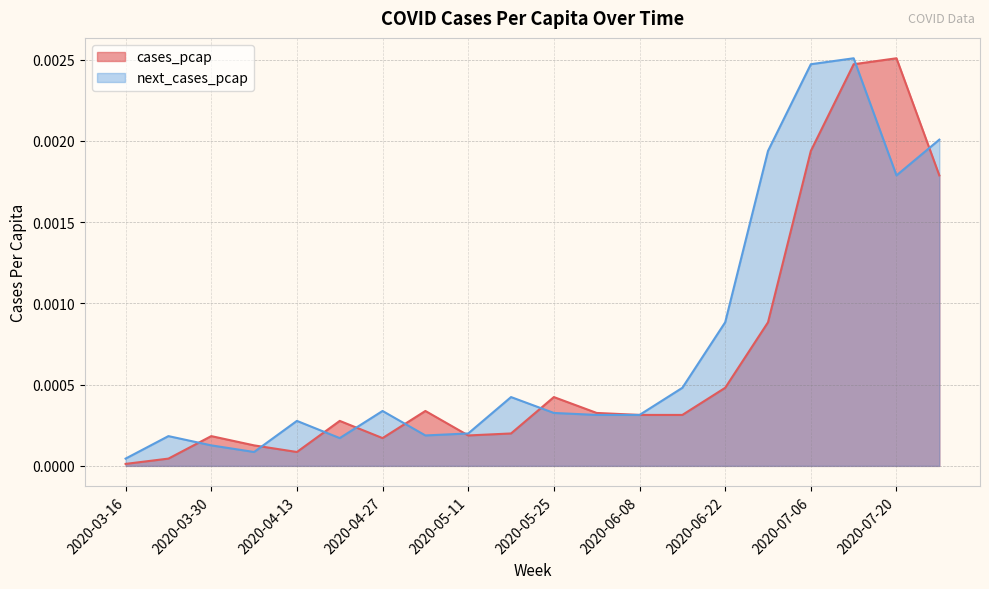

Rank the series at 2020-04-13 from lowest to highest value.

cases_pcap, next_cases_pcap